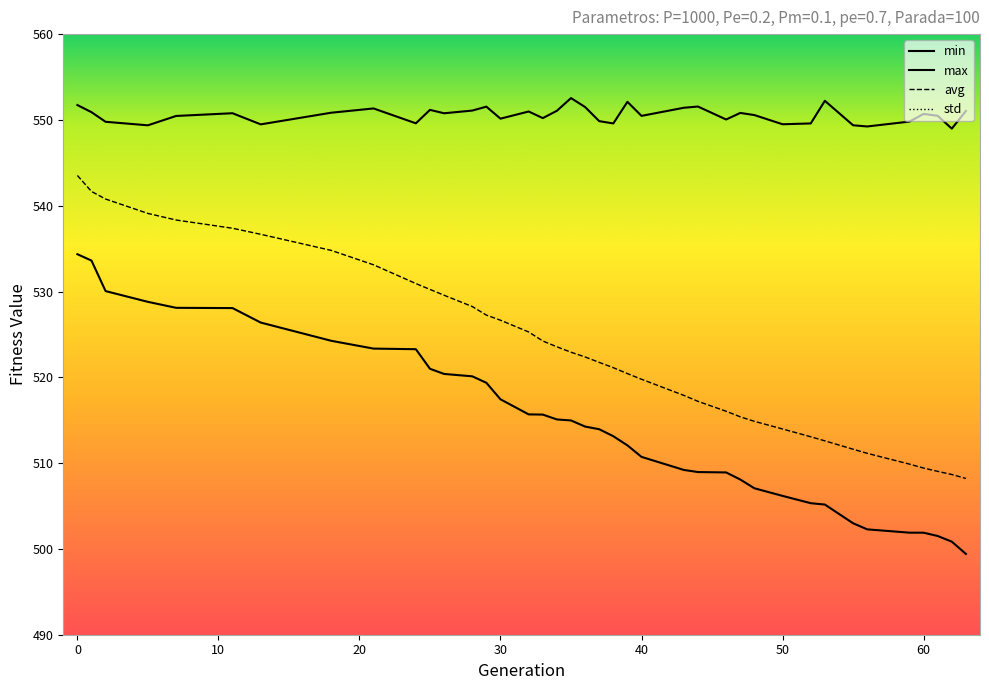

How many values in the min series exceed 514?

20